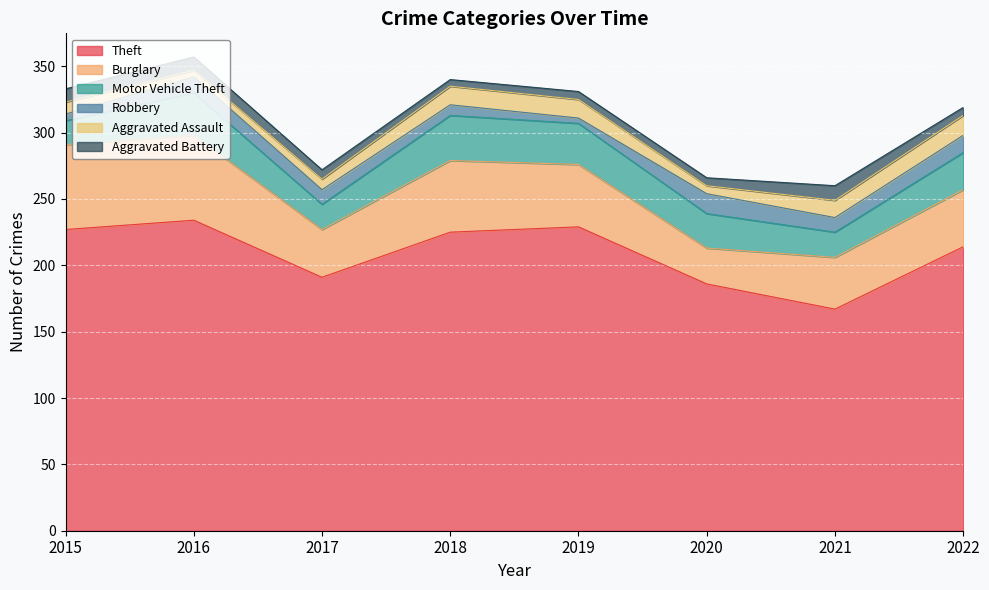

At which label does Theft reach its minimum?

2021